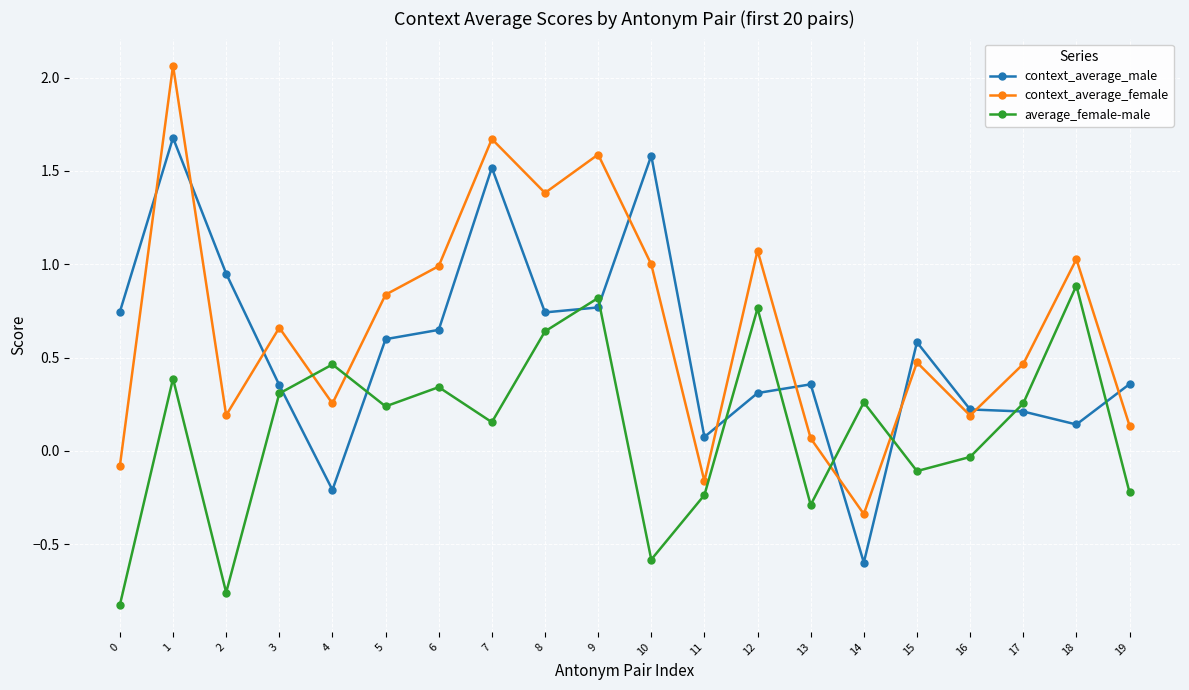

How many values in context_average_female are below zero?

3